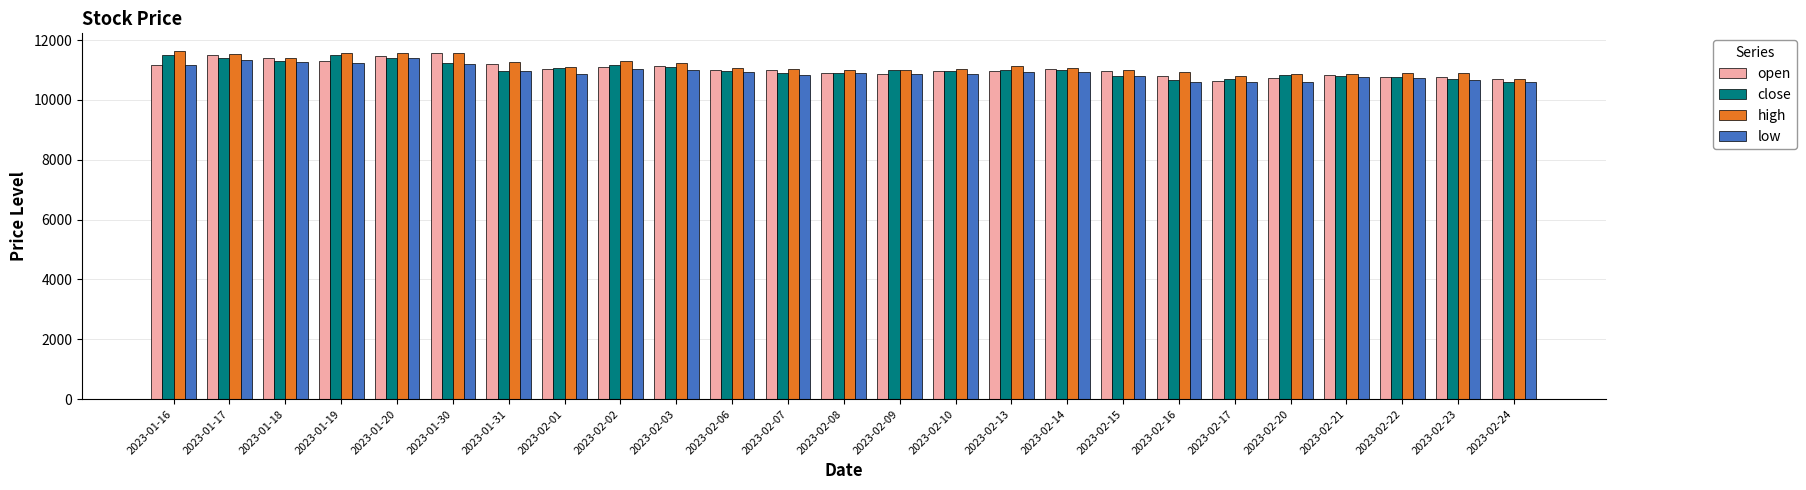

What is the value of the open bar at the 11th from the left?

11010.4